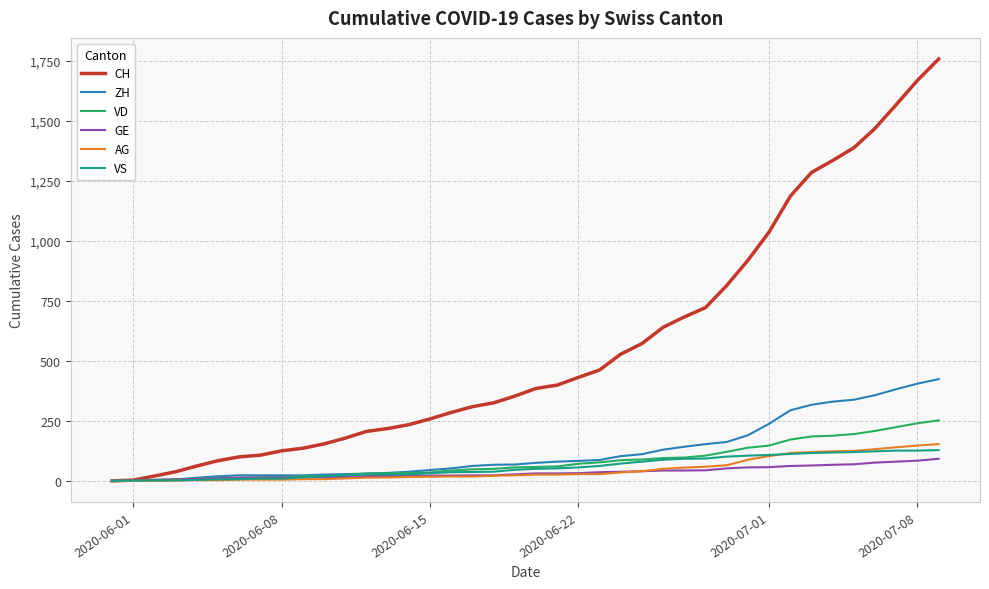

What is the highest value of the VD series?

252